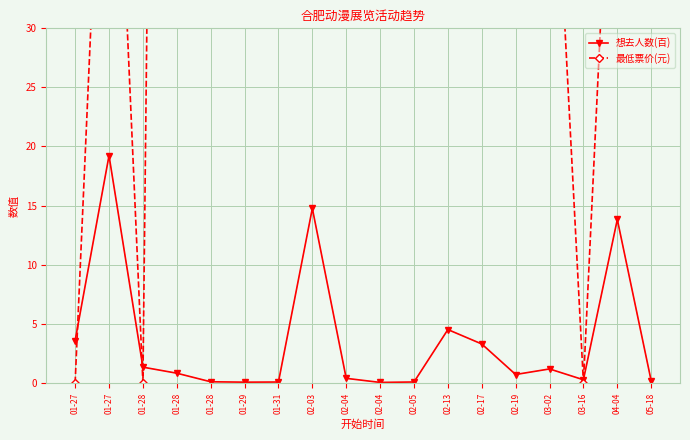

The value of 想去人数(百) at 02-13 is 4.5. True or false?

True